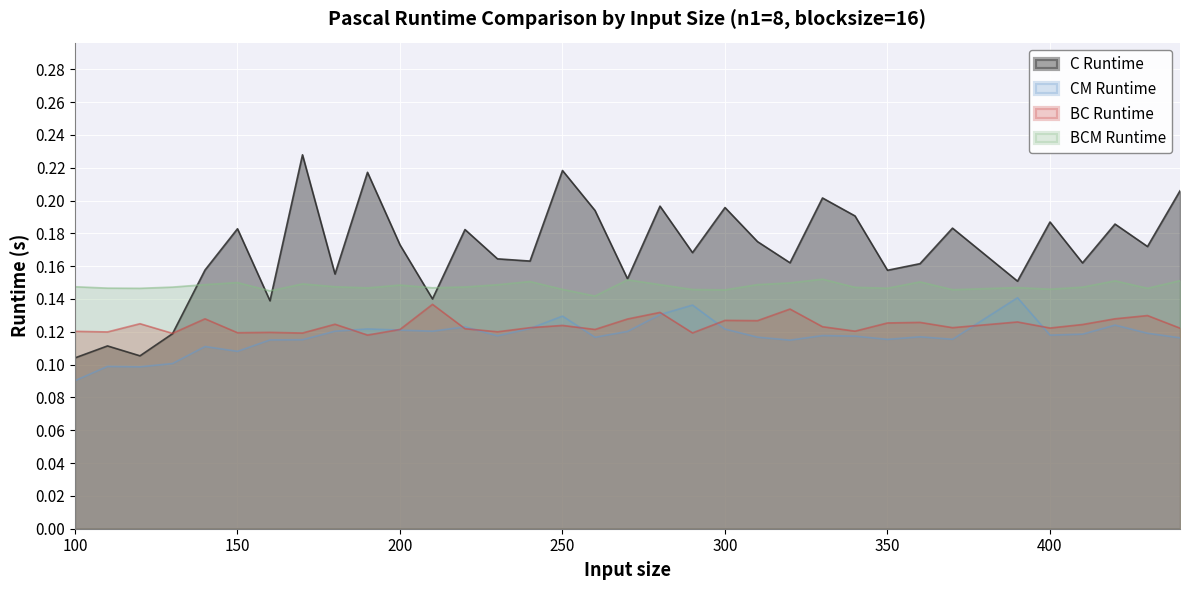

In C Runtime, how many points are higher than both neighbors (excluding endpoints)?

12